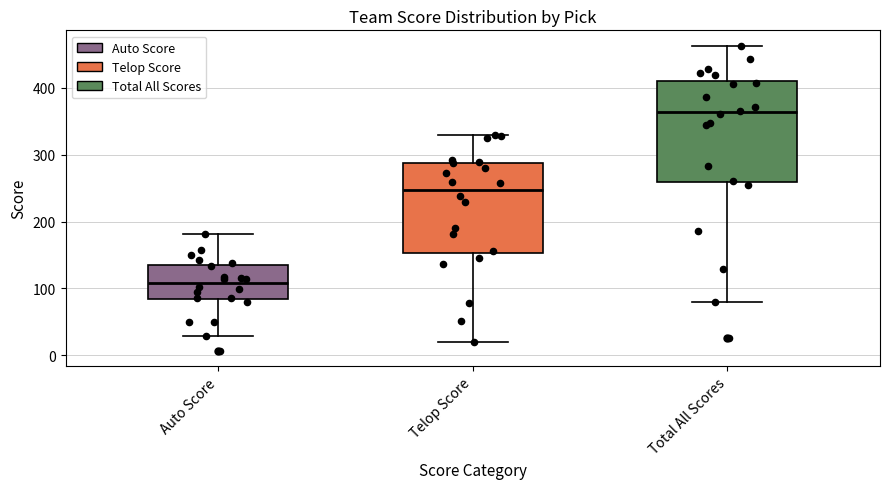

Reading left to right, read every box against the y-axis: the position of its median line, the range the box covers, and the ends of its whiskers. The values are not printed on the chart, so give them approximately, as read against the axis.

Auto Score: median 110, box 80 to 130, whiskers 30 to 180
Telop Score: median 250, box 150 to 290, whiskers 20 to 330
Total All Scores: median 360, box 260 to 410, whiskers 80 to 460